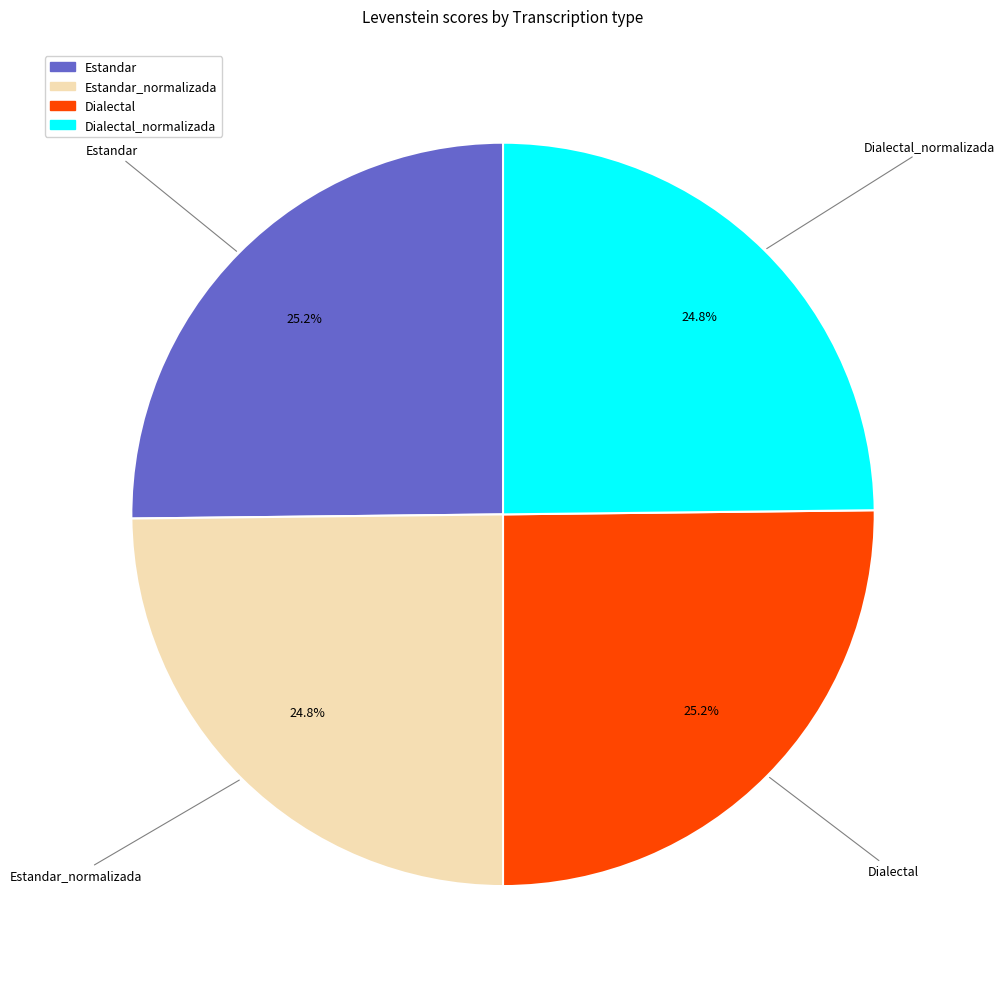

Is there a majority slice in this chart?

No